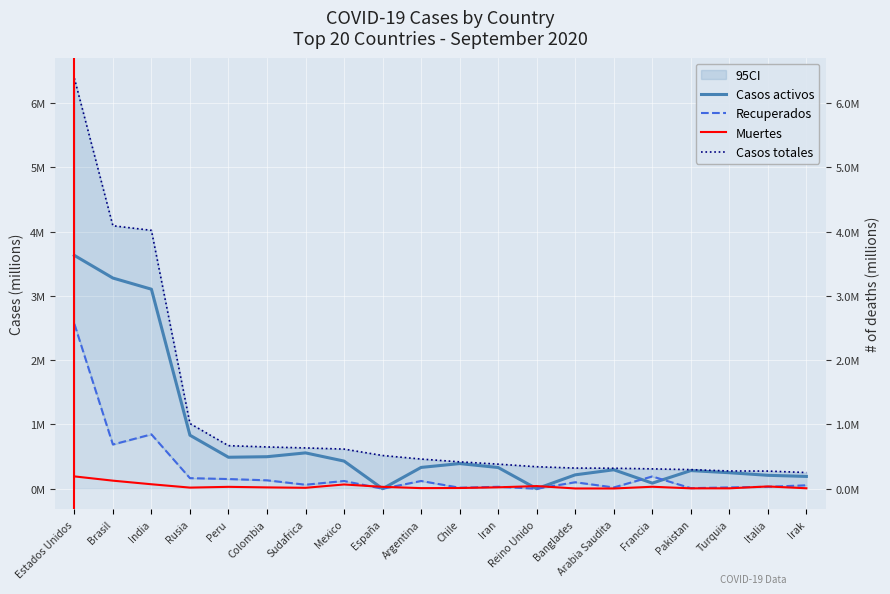

At Sudafrica, list the series in order from smallest to largest.

Muertes, Recuperados, Casos activos, Casos totales